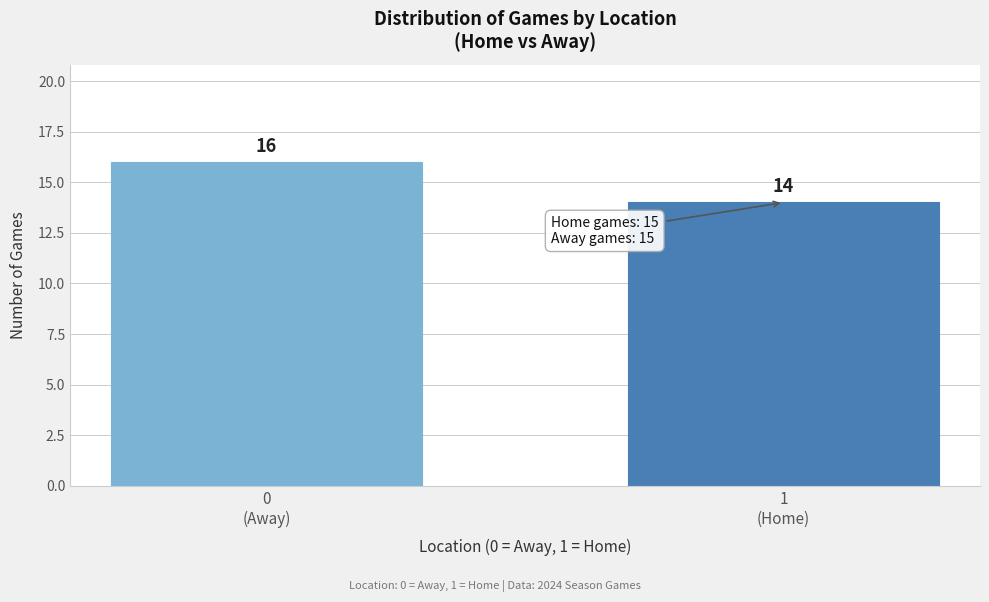

Reading right to left, transcribe all the data shown in this chart.

14	16